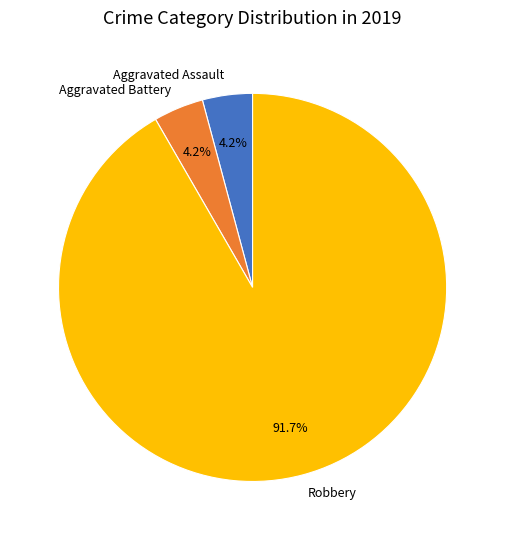

How many segments does this pie chart have?

3